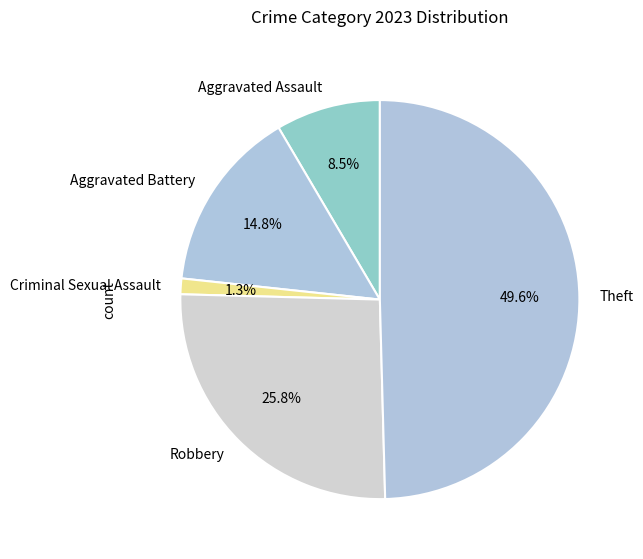

What percentage is the Theft slice, to the nearest percent?

50%